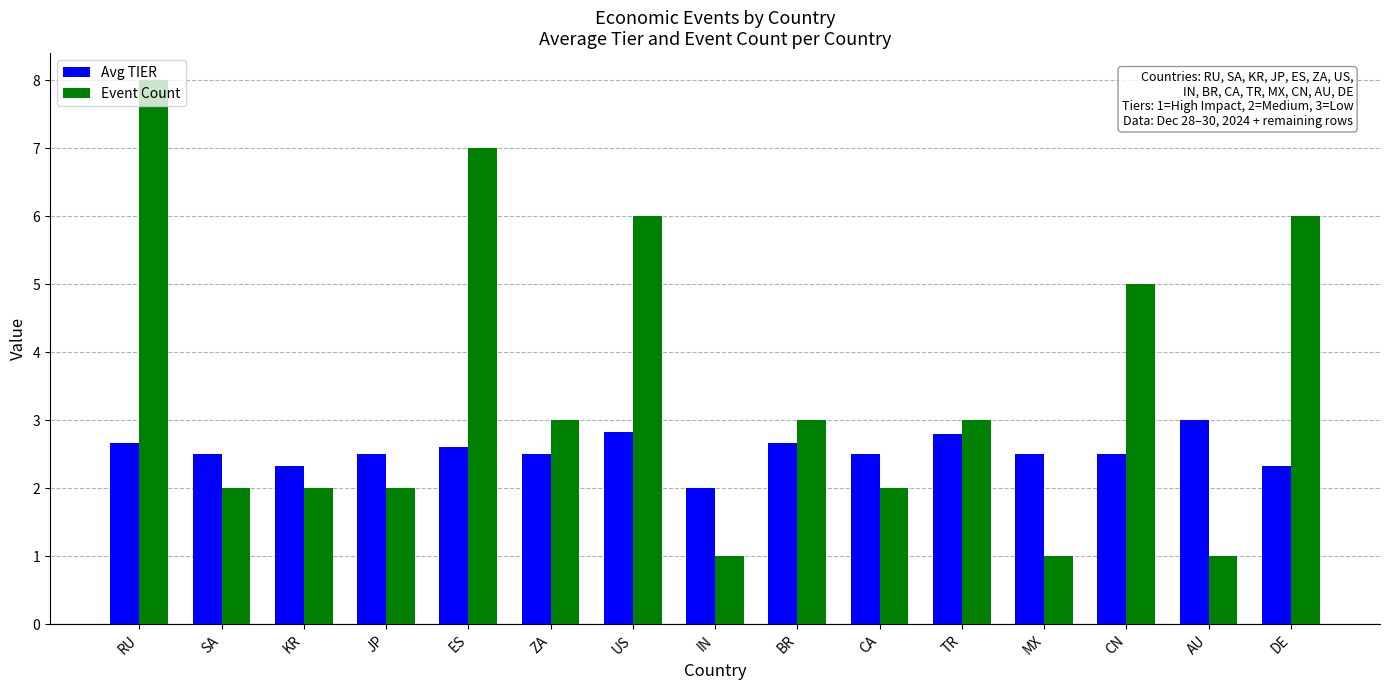

True or false: Event Count has a value of 3.4 at ES.

False